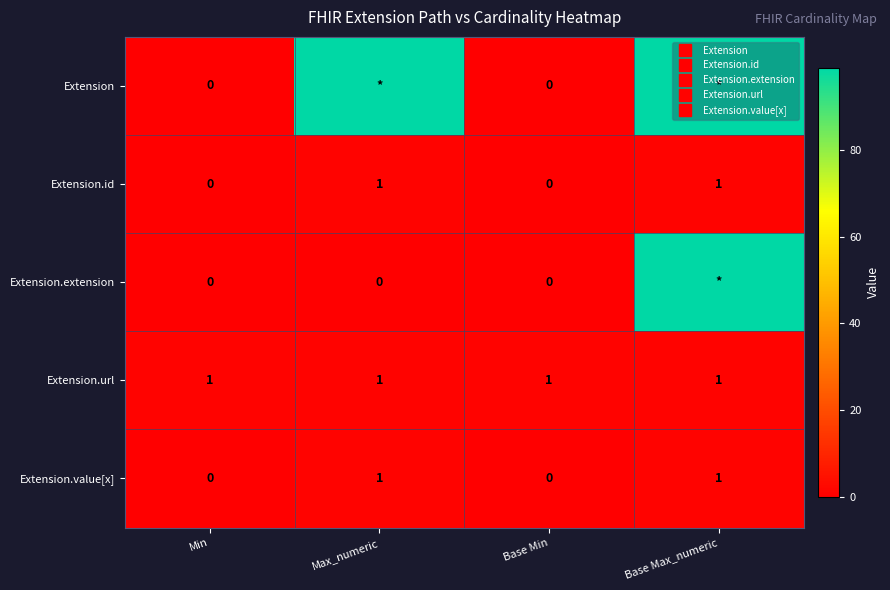

What is the difference between the second highest and second lowest values in the Extension.id series?

1